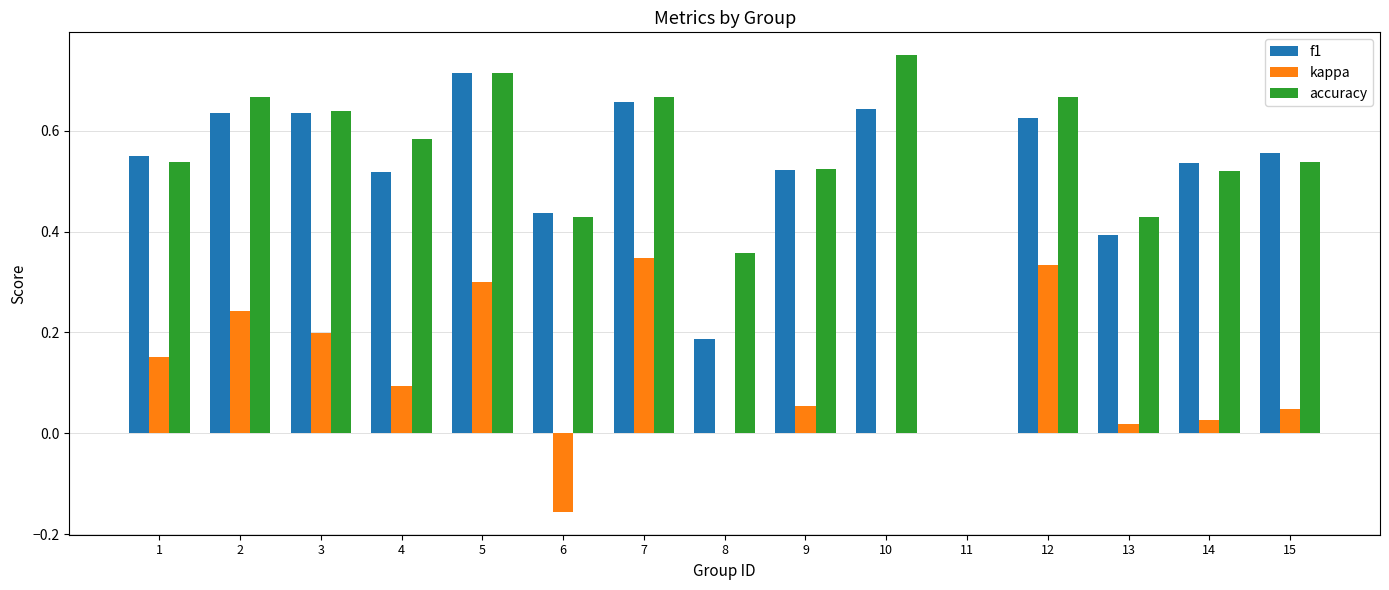

Which category has the highest value across all series?

10